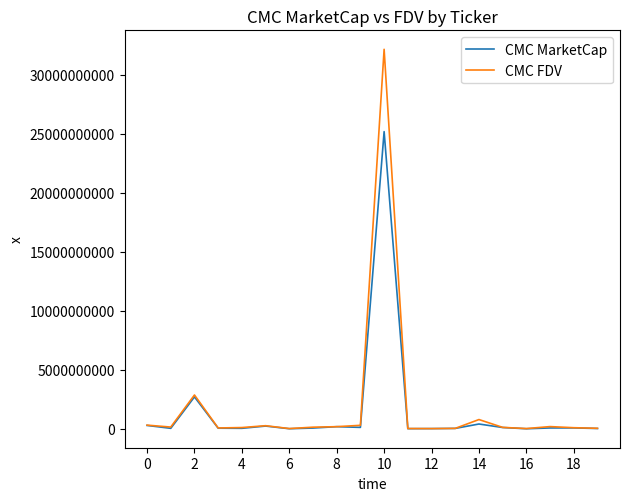

Which series has the widest spread of values?

CMC FDV